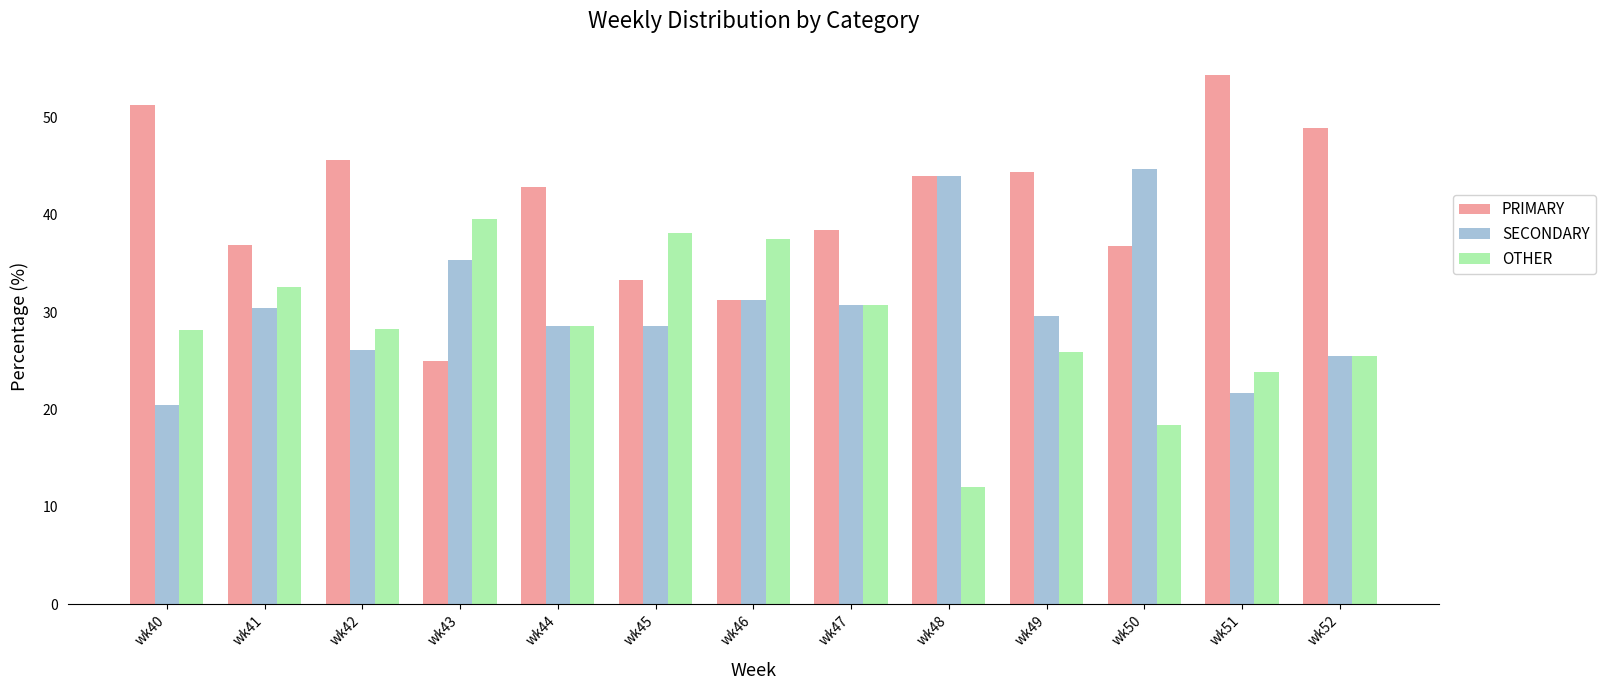

The SECONDARY series shows 20.5 at wk40. True or false?

True